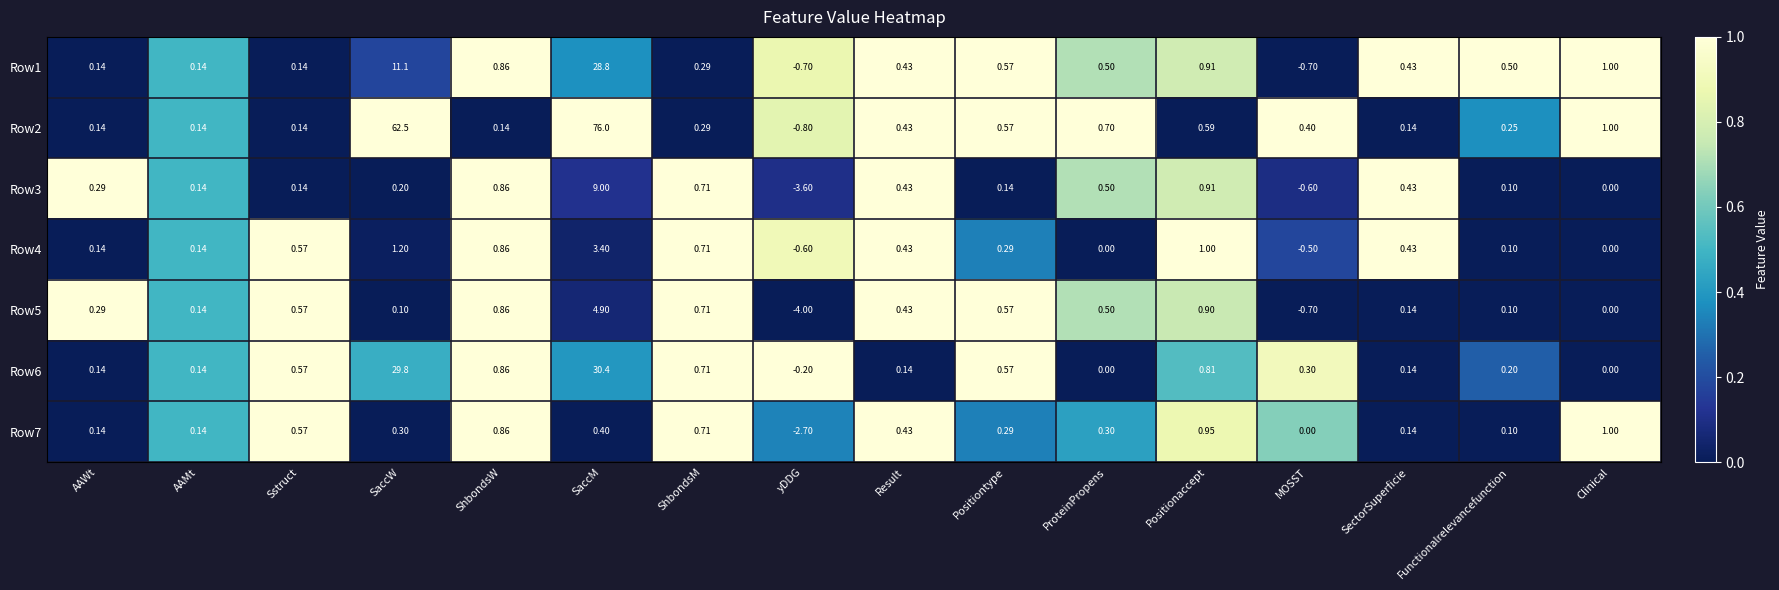

At which category is the sum across all series the highest?

SaccM